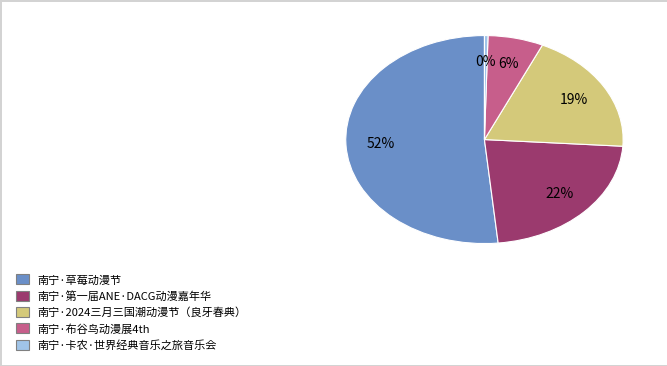

Rank the categories by value from lowest to highest.

南宁·卡农·世界经典音乐之旅音乐会, 南宁·布谷鸟动漫展4th, 南宁·2024三月三国潮动漫节（良牙春典）, 南宁·第一届ANE·DACG动漫嘉年华, 南宁·草莓动漫节